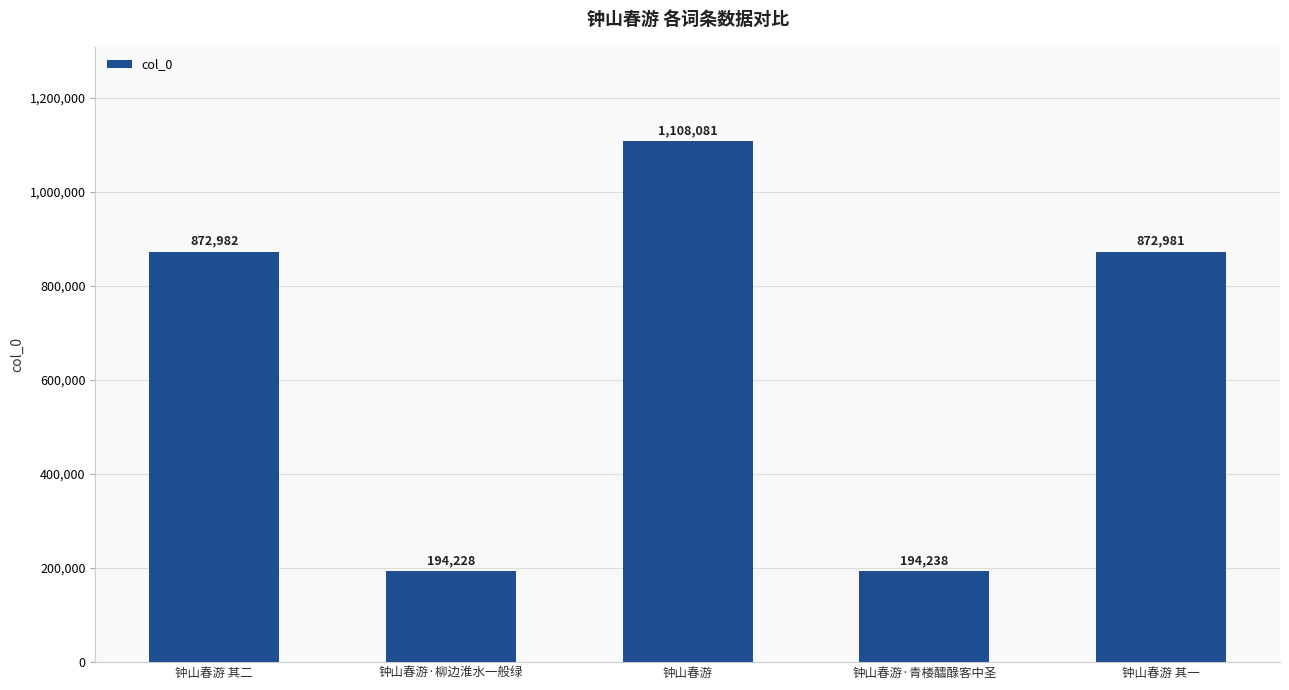

What is the value of the 2nd bar from the left?

194228